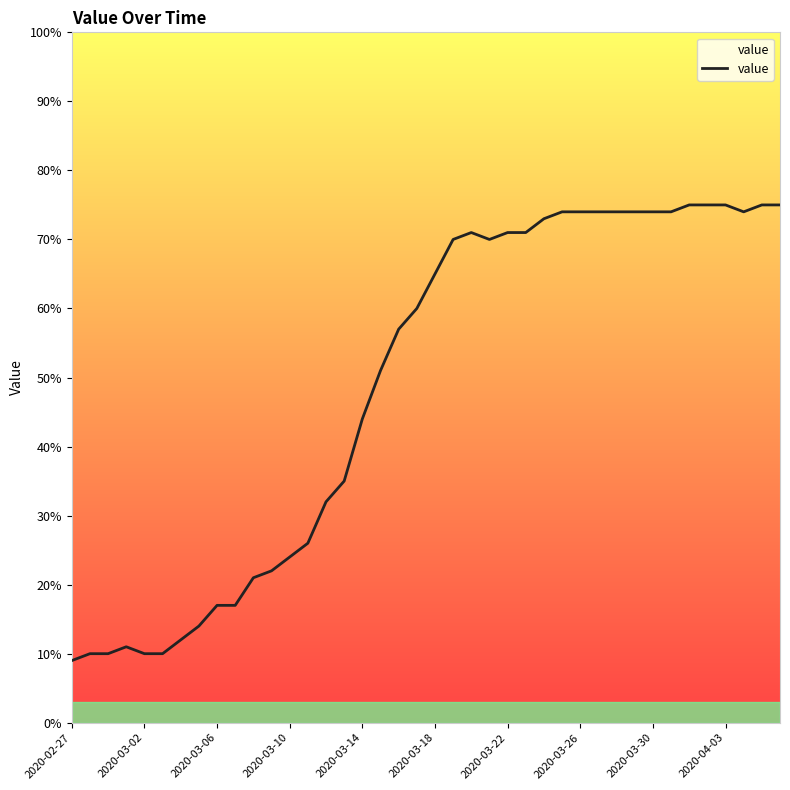

What is the difference between the maximum and minimum values?

66